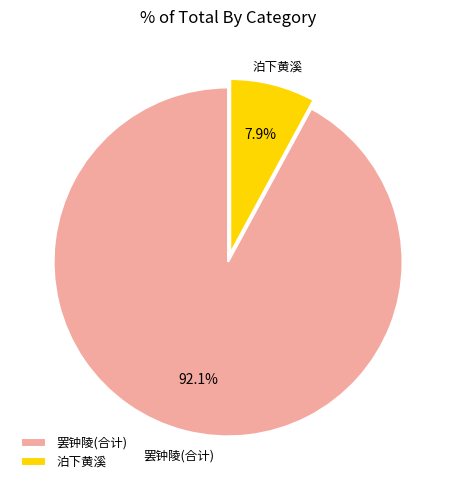

Is the sum of 罢钟陵(合计) and 泊下黄溪 greater than half?

Yes